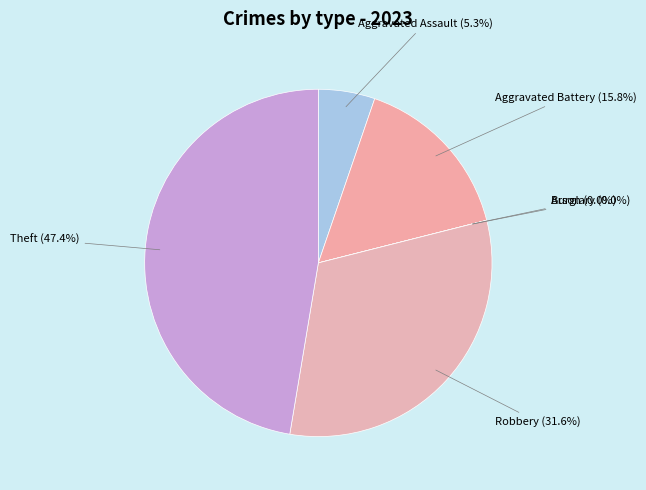

The Burglary slice represents 14% of the pie. True or false?

False